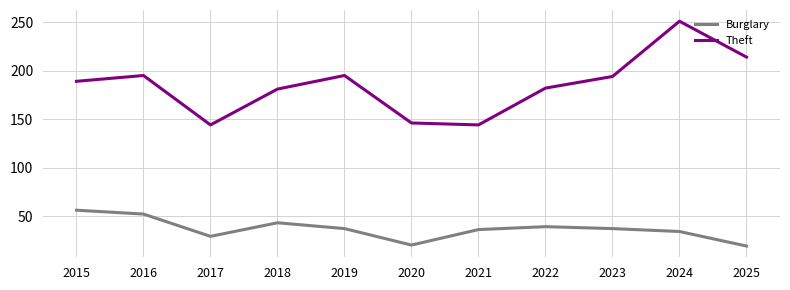

True or false: Theft and Burglary intersect in this chart.

False